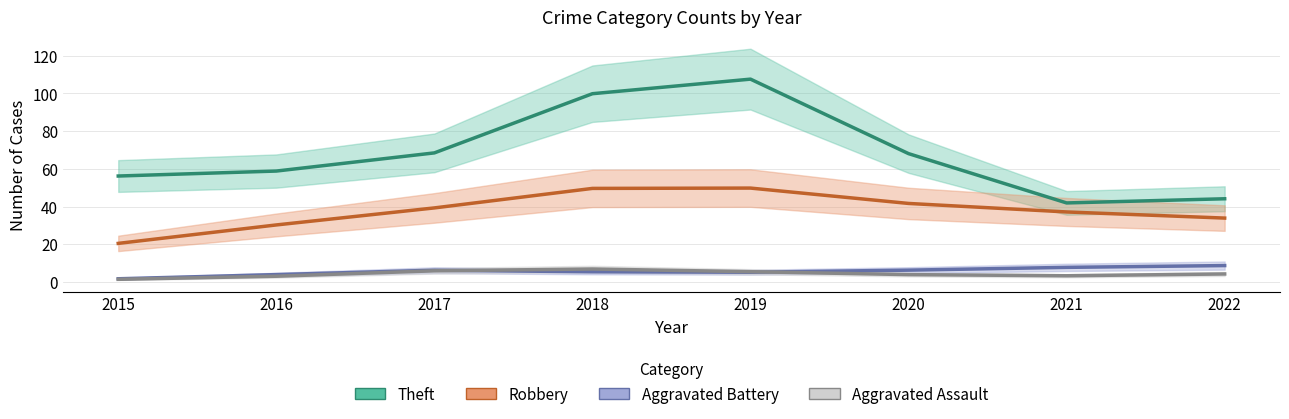

At which category does the chart reach its minimum across all series?

2015